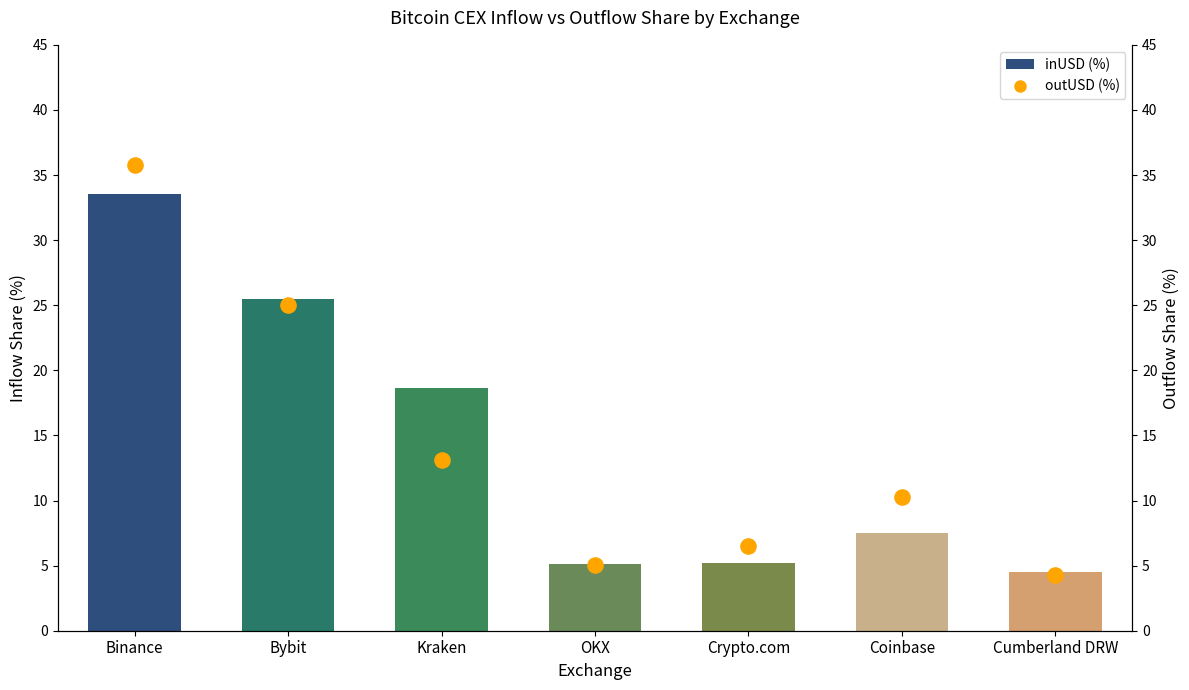

Which series has the largest total across all categories?

outUSD (%)